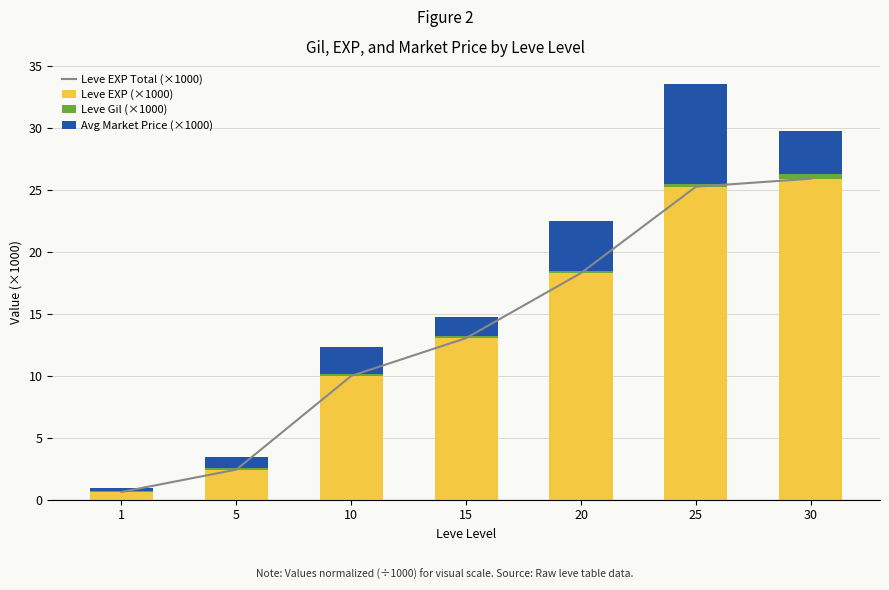

Where is Leve Gil (×1000) nearest to the value 0?

1